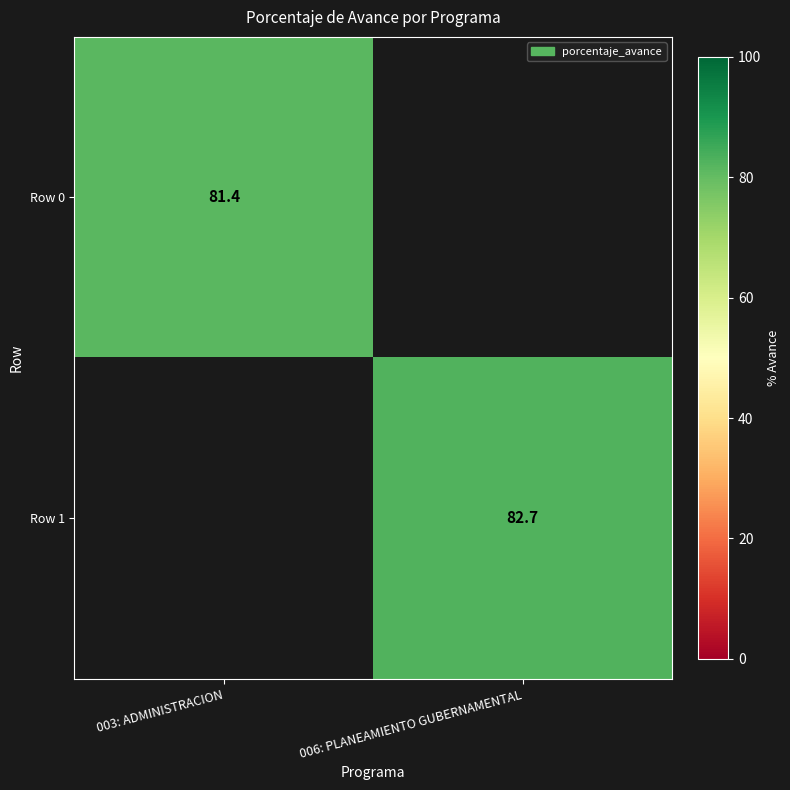

Is it true that Row 1 equals 55.9 at 006: PLANEAMIENTO GUBERNAMENTAL?

False